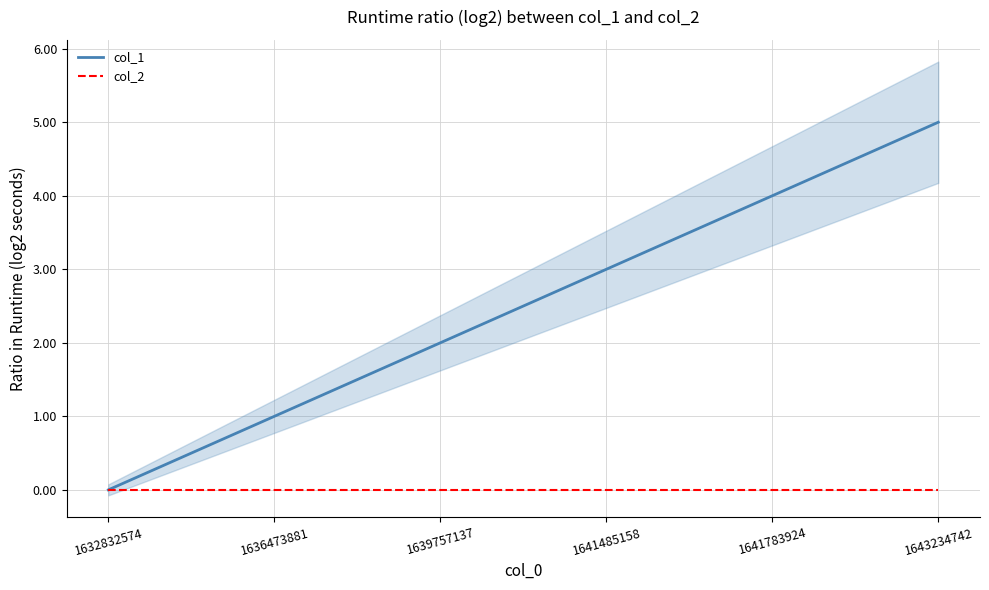

Which series has the widest spread of values?

col_1